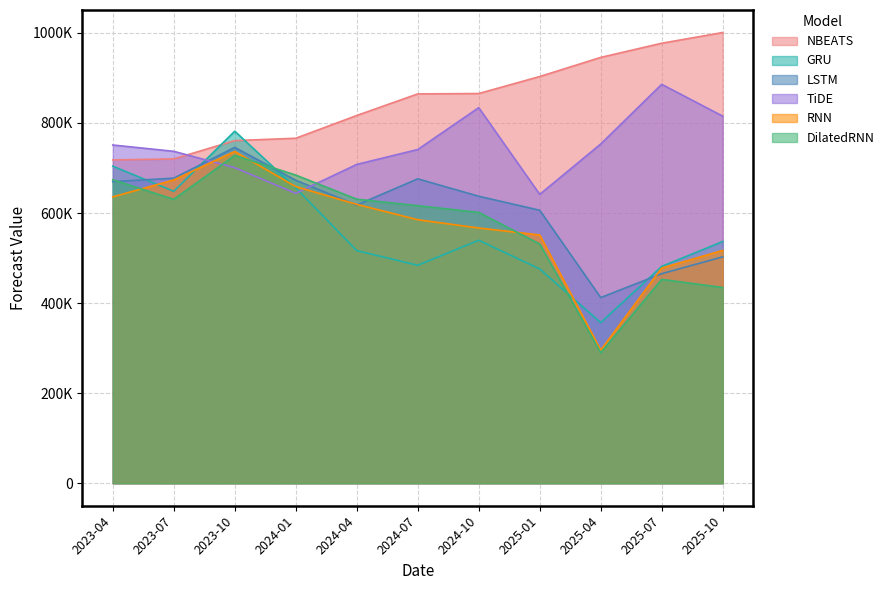

How many values in the DilatedRNN series are below 616291?

5